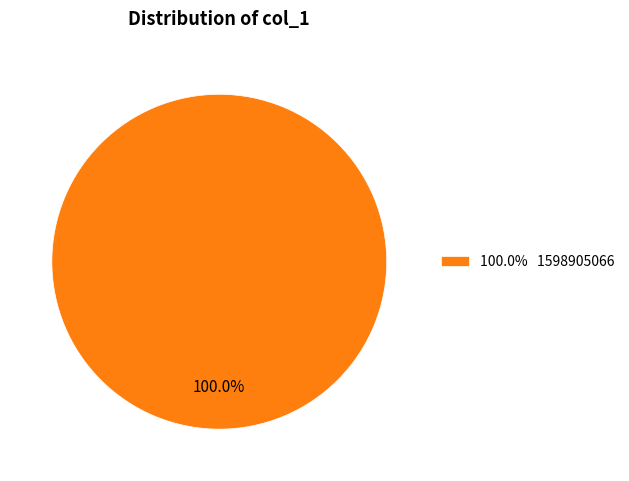

Does any single category account for the majority?

Yes